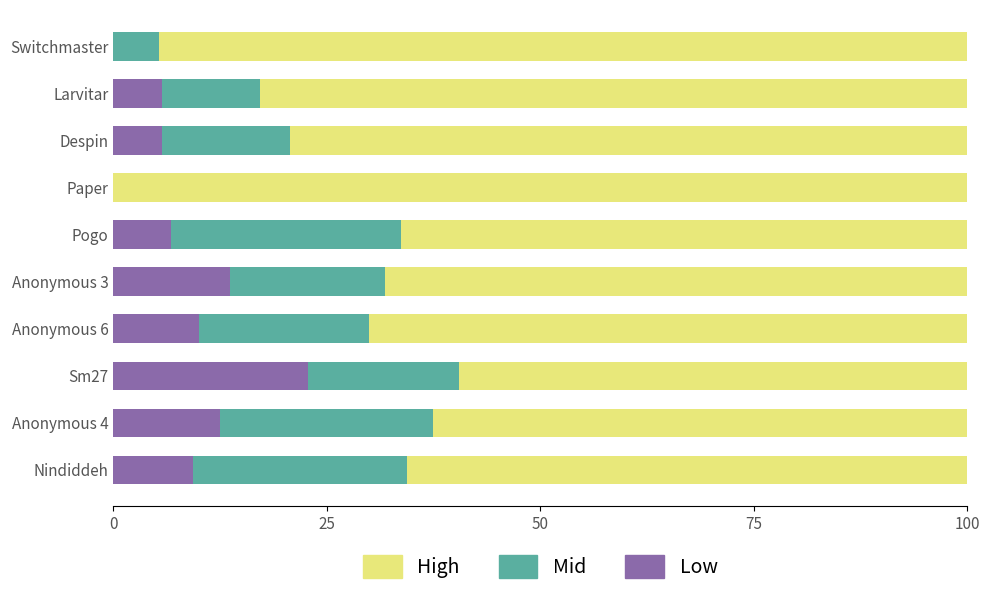

What is the total value across all series at Anonymous 3?

100.0